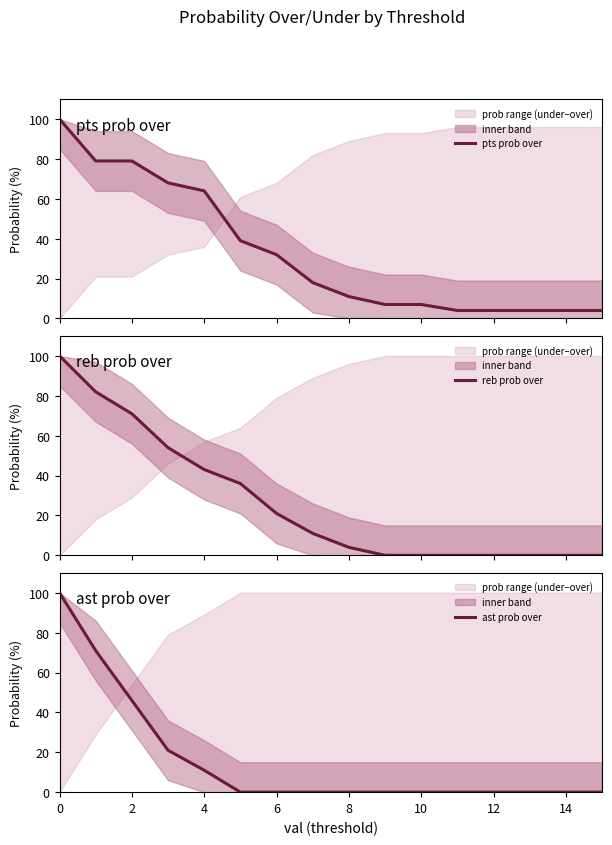

How many categories are shown in the chart?

16